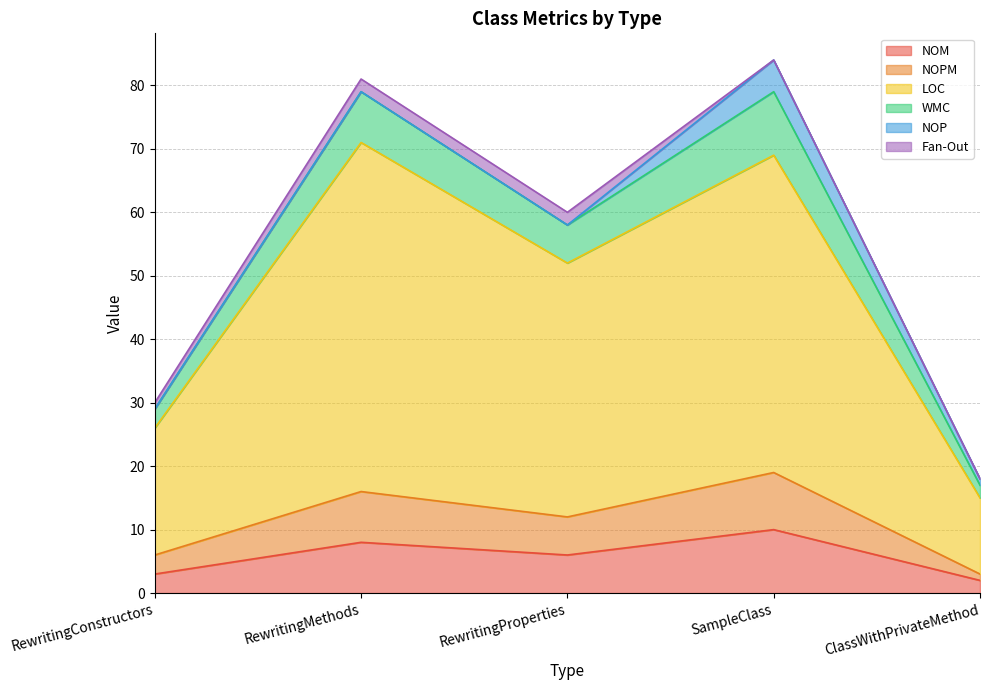

What is the greatest value displayed?

84